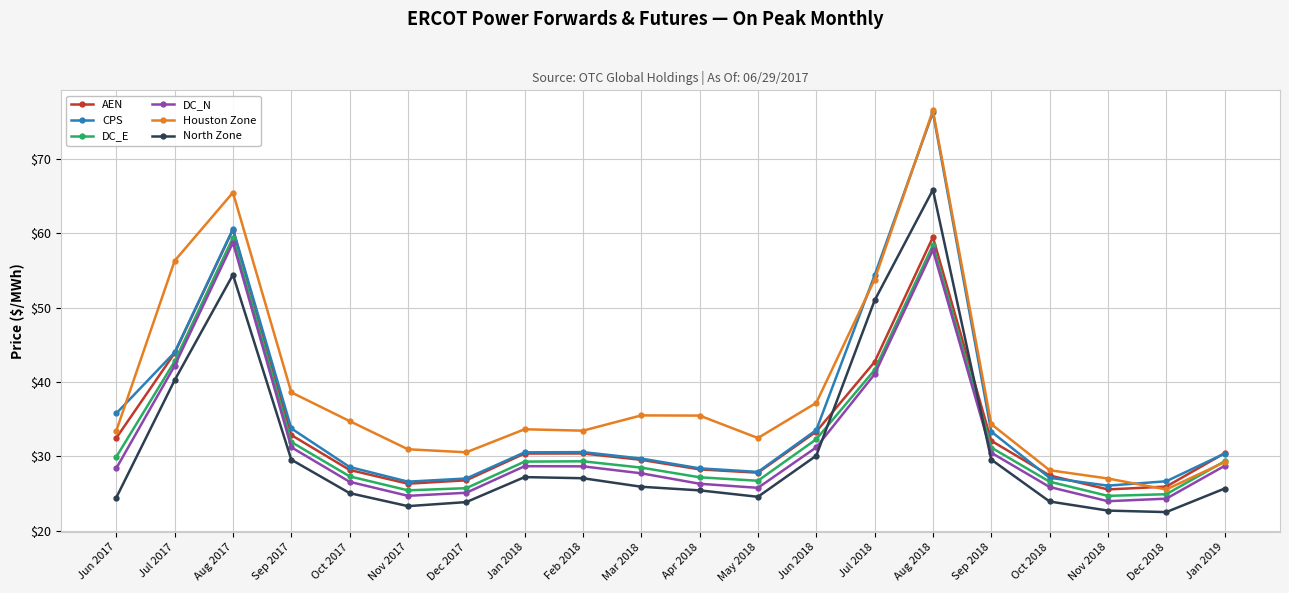

Which label corresponds to the largest value in the chart?

Aug 2018